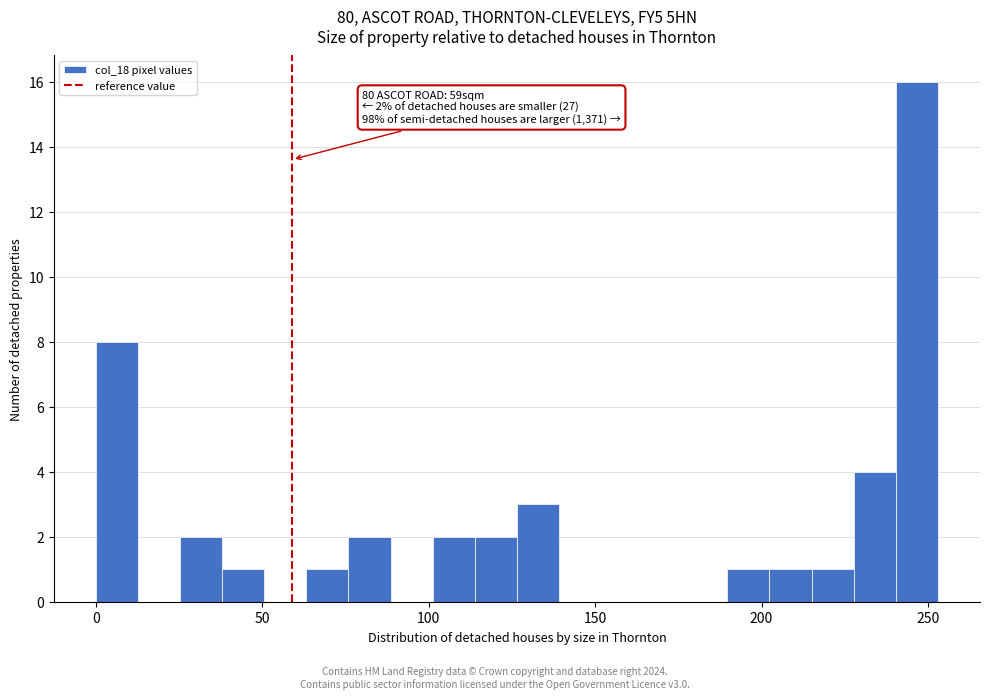

Read against the x-axis, roughly where is the centre of the tallest bar?

245